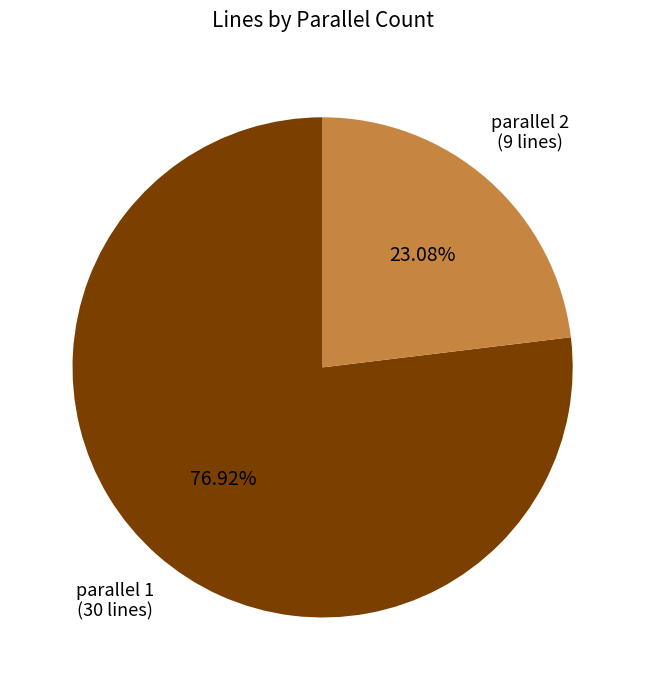

Approximately how many times larger is the value at parallel 1 (30 lines) compared to parallel 2 (9 lines)?

3.3